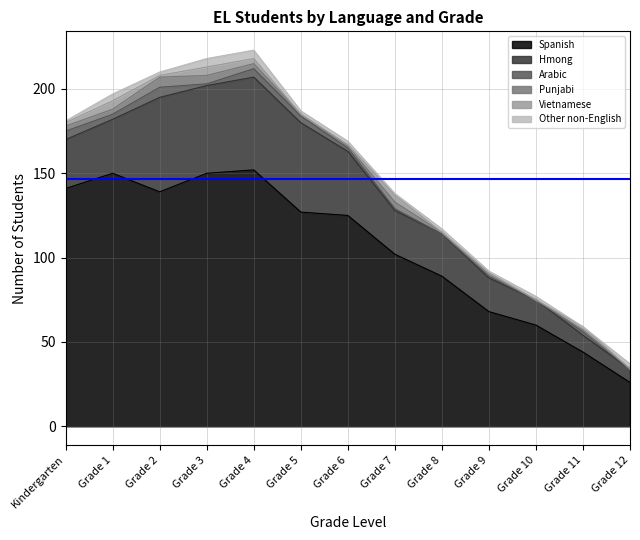

What is the total value across all series at Grade 3?

218